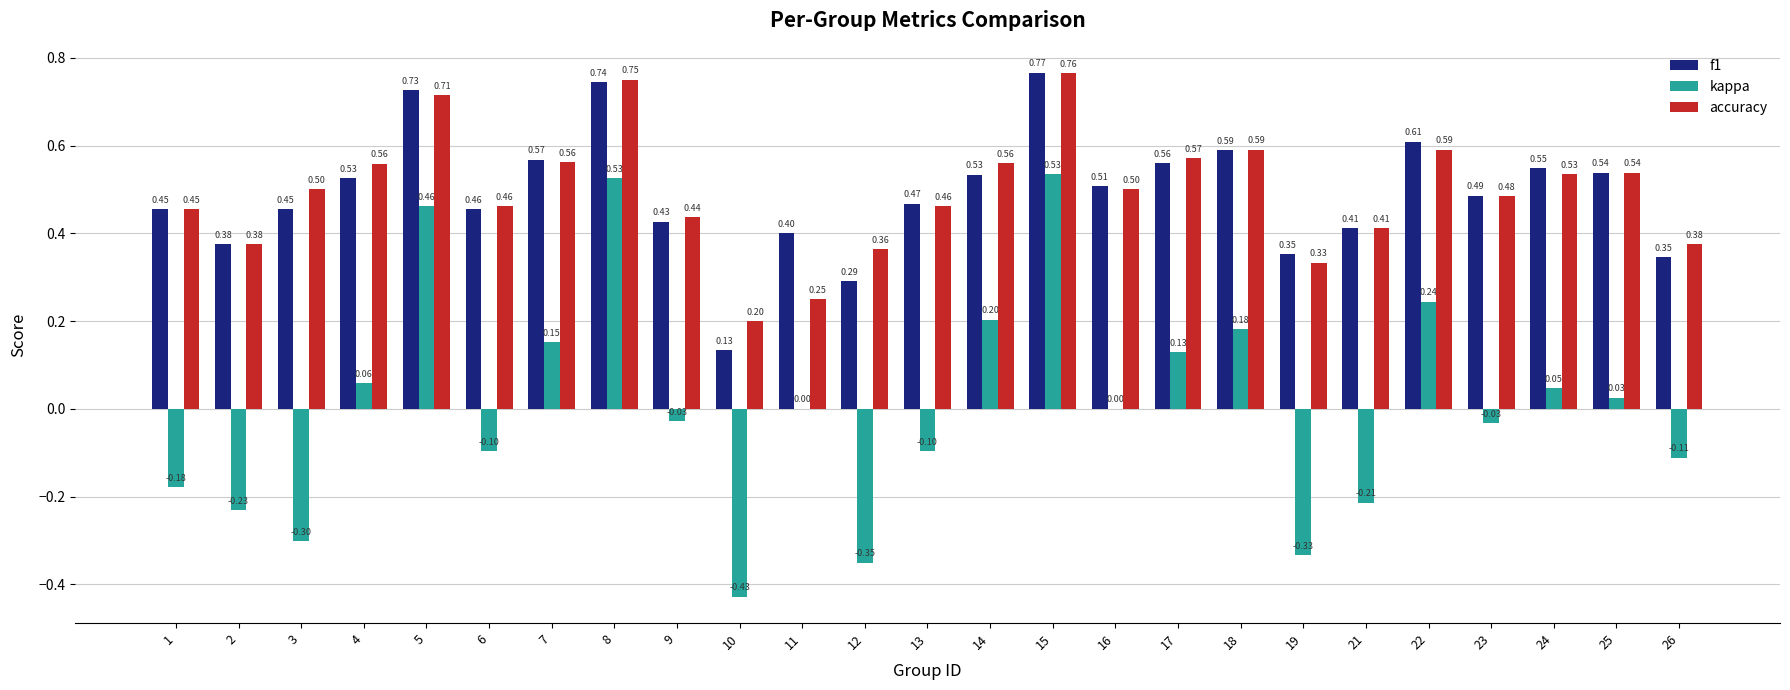

What is the total value across all series at 2?

0.5